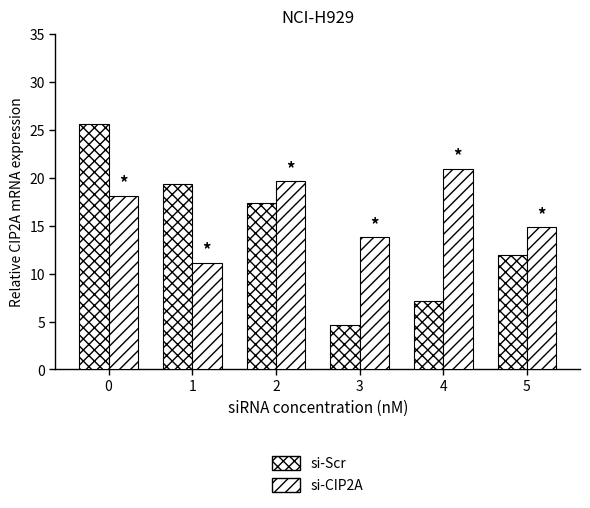

How many values in the si-Scr series are below 17?

3